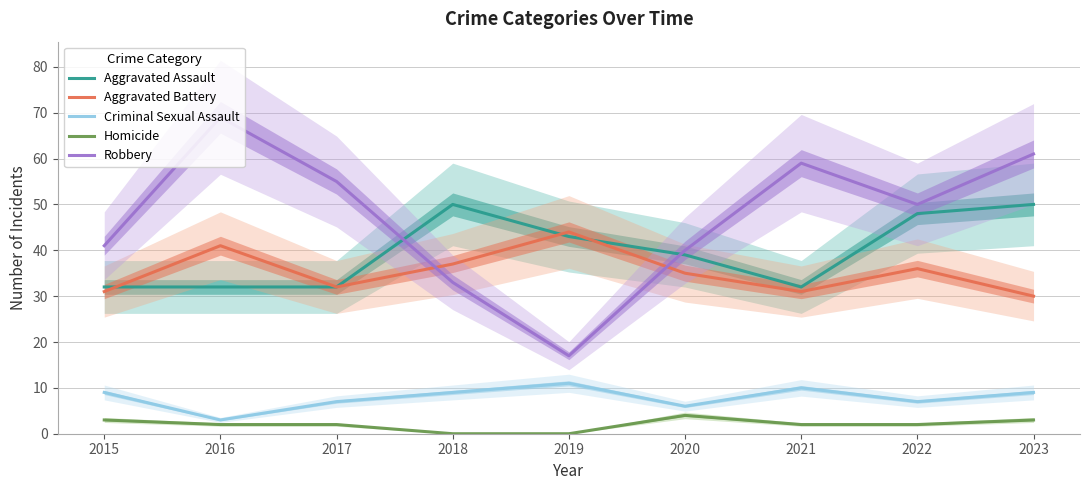

What are all the series names shown in the legend?

Aggravated Assault, Aggravated Battery, Criminal Sexual Assault, Homicide, Robbery